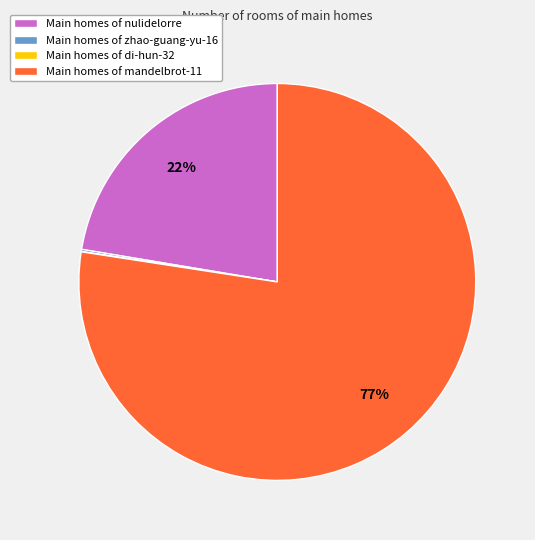

Is the sum of Main homes of mandelbrot-11 and Main homes of nulidelorre greater than half?

Yes